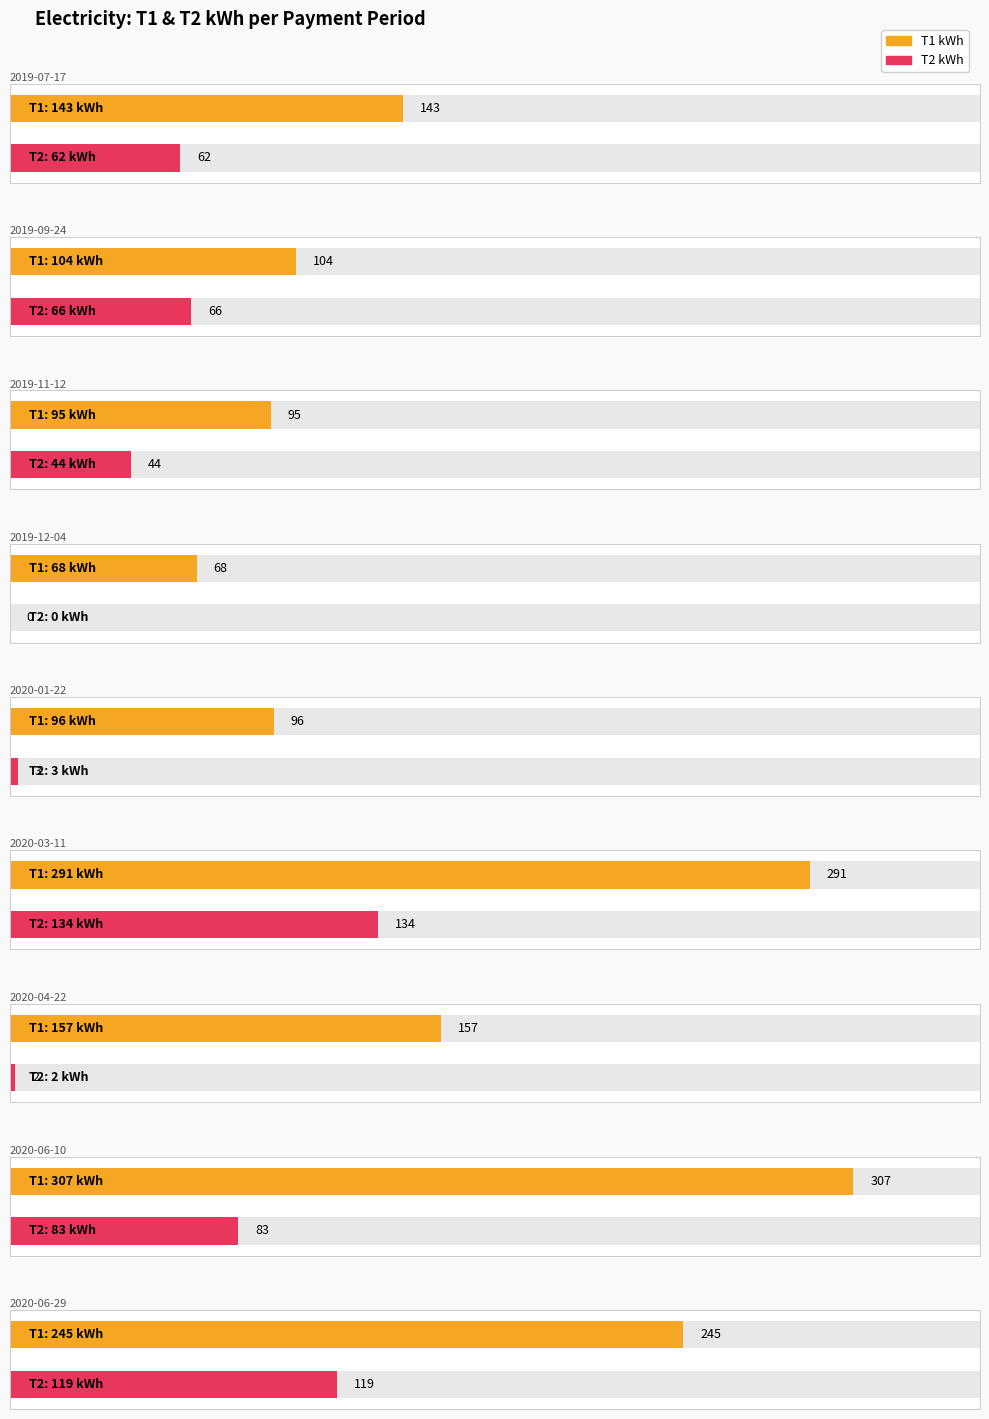

Reading left to right, extract all data points from this chart.

T1 kWh: 143	104	95	68	96	291	157	307	245
T2 kWh: 62	66	44	0	3	134	2	83	119